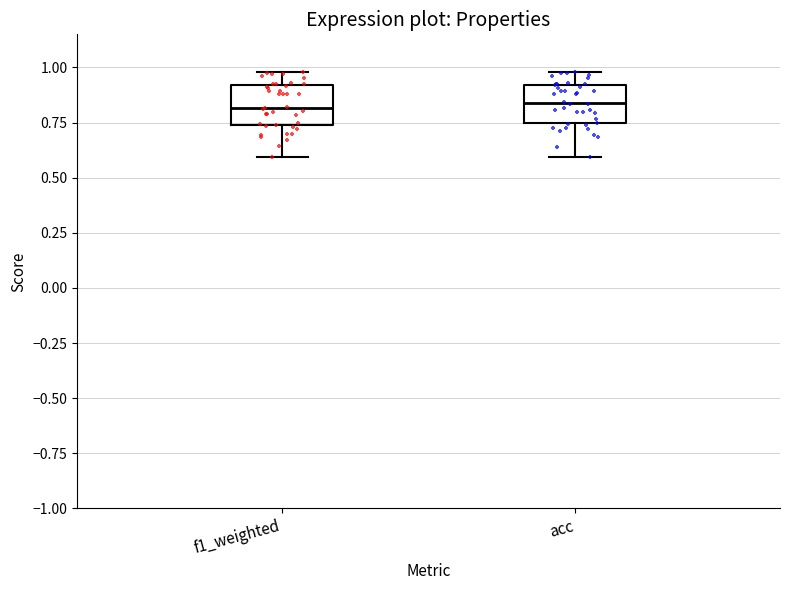

Reading left to right, read every box against the y-axis: the position of its median line, the range the box covers, and the ends of its whiskers. The values are not printed on the chart, so give them approximately, as read against the axis.

f1_weighted: median 0.80, box 0.75 to 0.90, whiskers 0.60 to 1.00
acc: median 0.85, box 0.75 to 0.90, whiskers 0.60 to 1.00